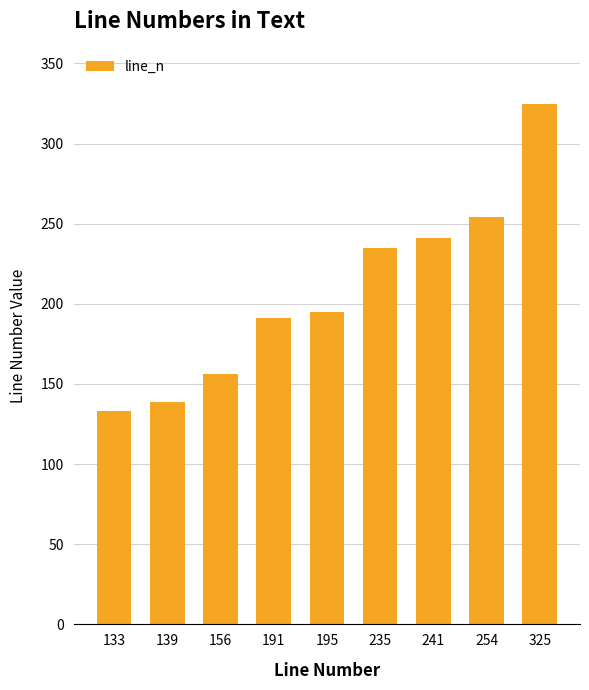

How many bars are there in total?

9